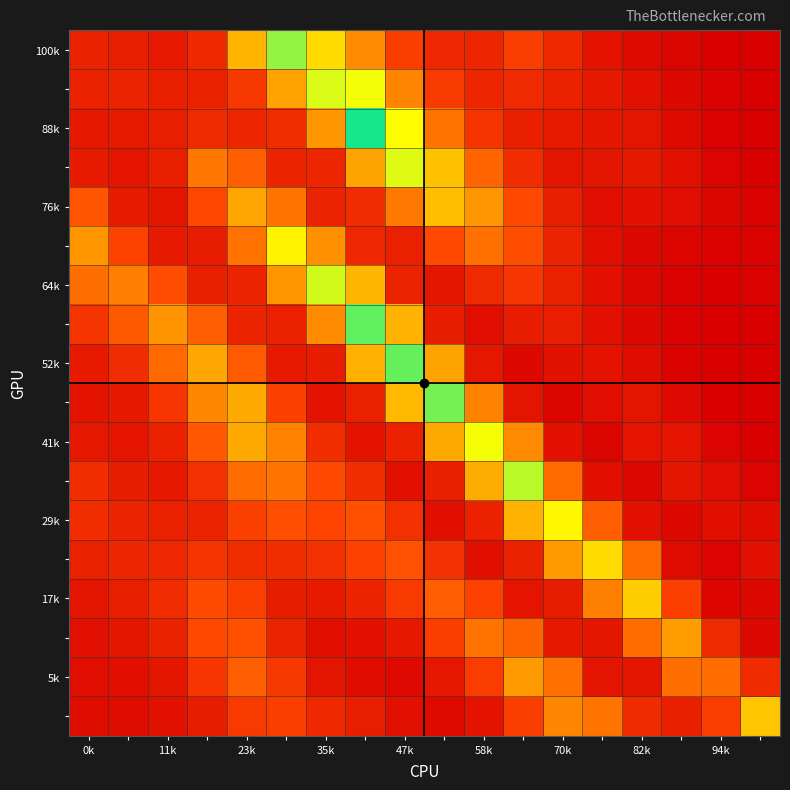

At which category does the chart reach its minimum across all series?

17